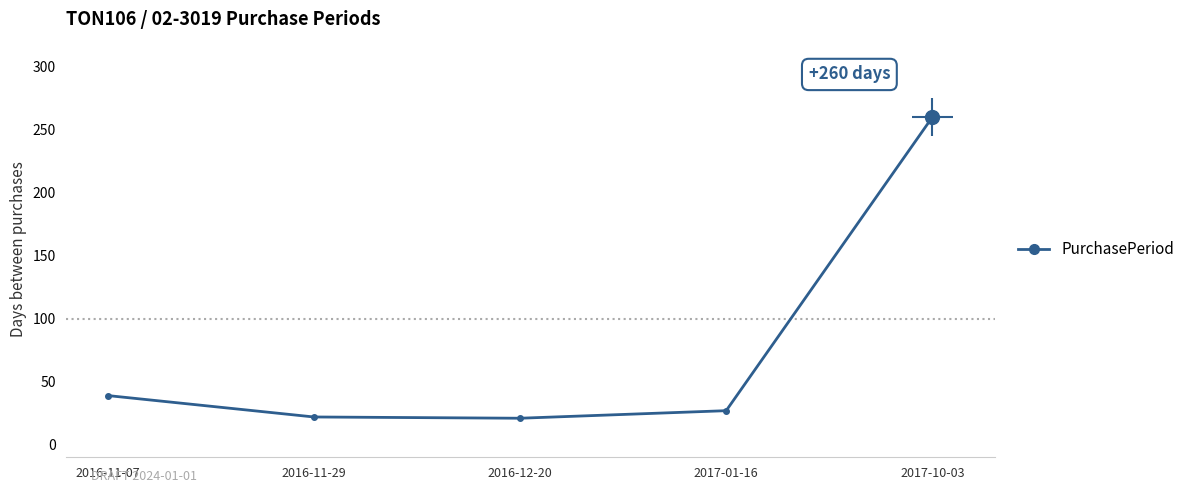

Where is the data nearest to the value 140?

2016-11-07